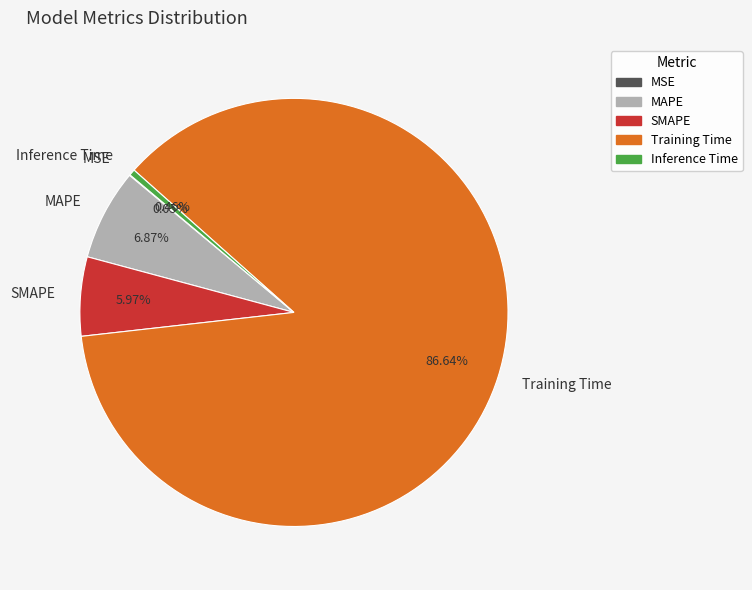

What percentage is the MAPE slice, to the nearest percent?

7%